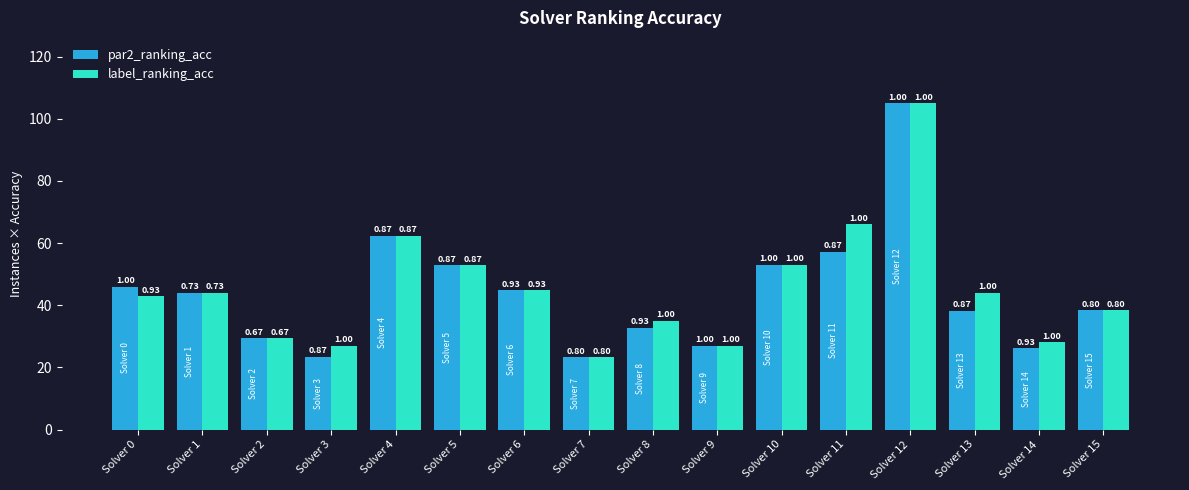

What are all the series names shown in the legend?

par2_ranking_acc, label_ranking_acc